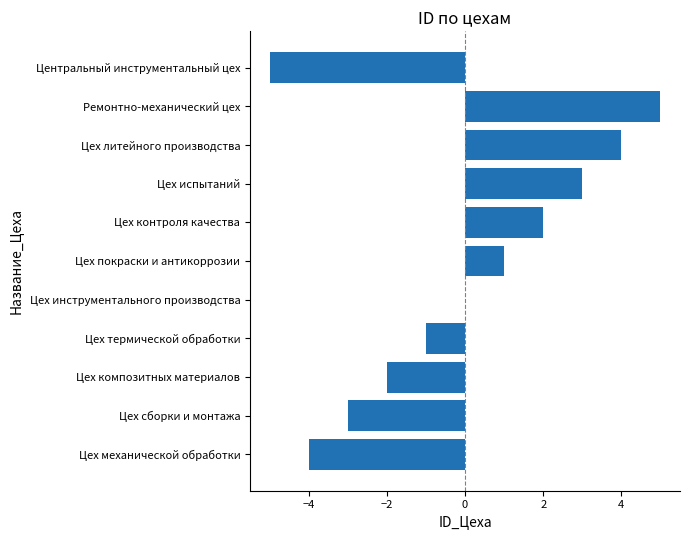

Between Цех контроля качества and Центральный инструментальный цех, which is larger?

Цех контроля качества